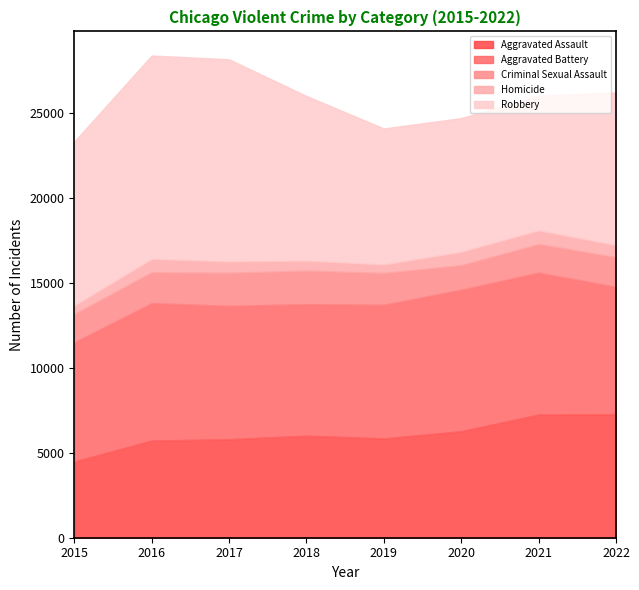

The value of Aggravated Assault at 2020 is 4071. True or false?

False